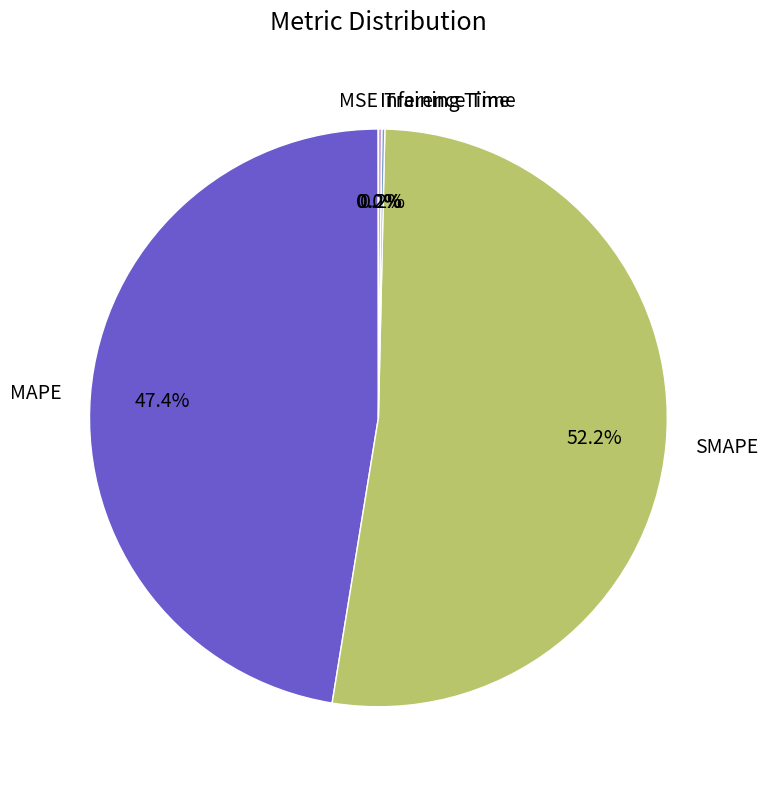

How much of the chart is everything except SMAPE?

47.8%